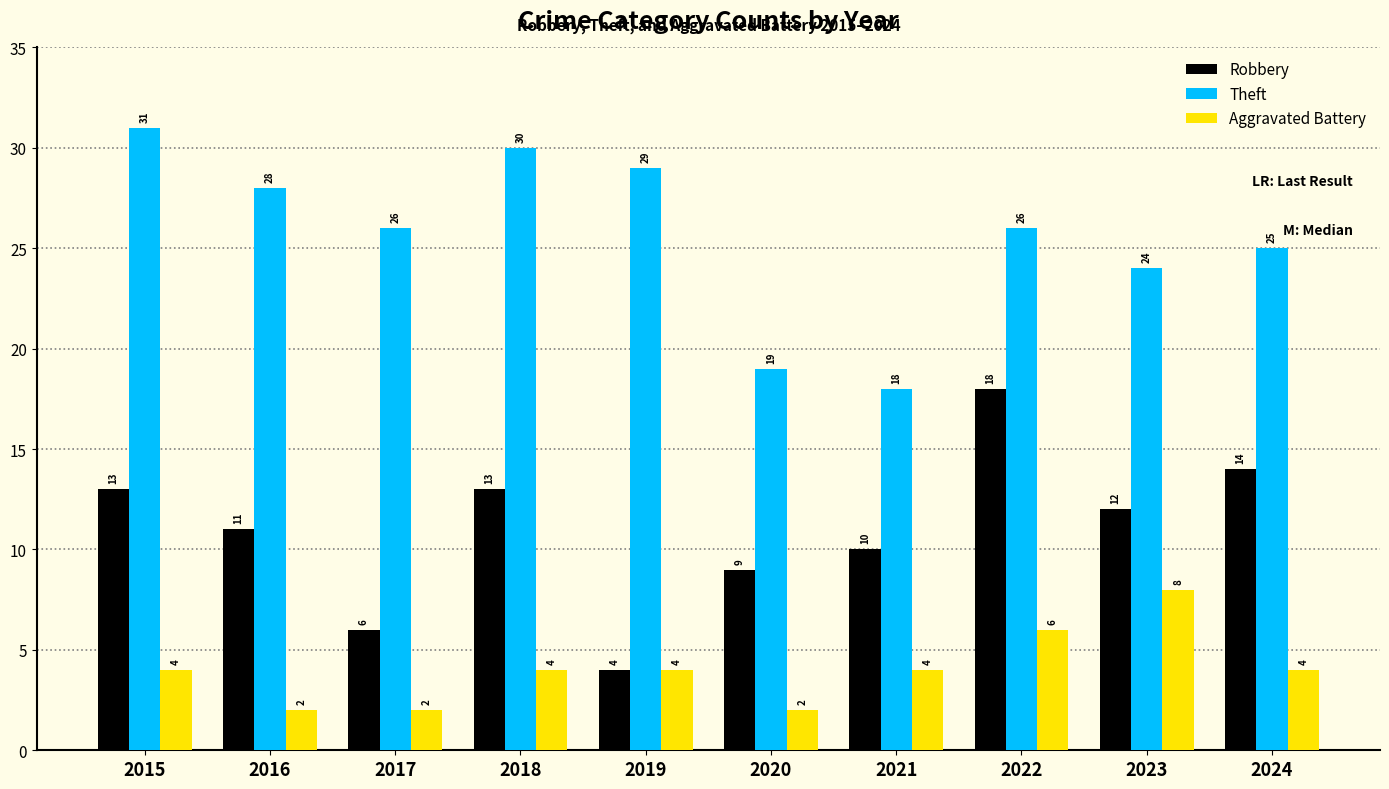

What are all the series names shown in the legend?

Robbery, Theft, Aggravated Battery